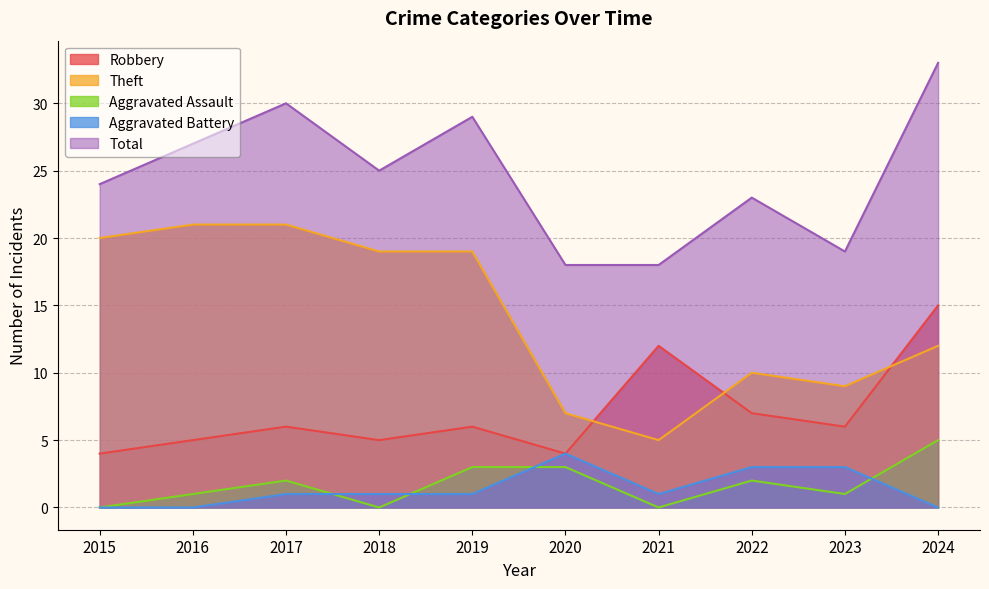

True or false: Theft and Robbery cross at least once.

True